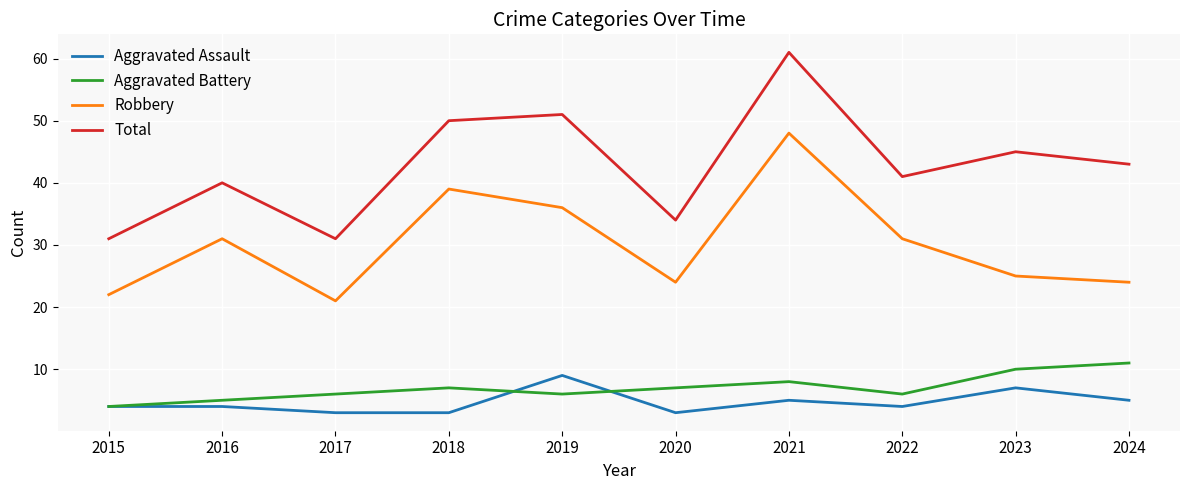

After their last crossing, which series has the higher values: Aggravated Assault or Aggravated Battery?

Aggravated Battery